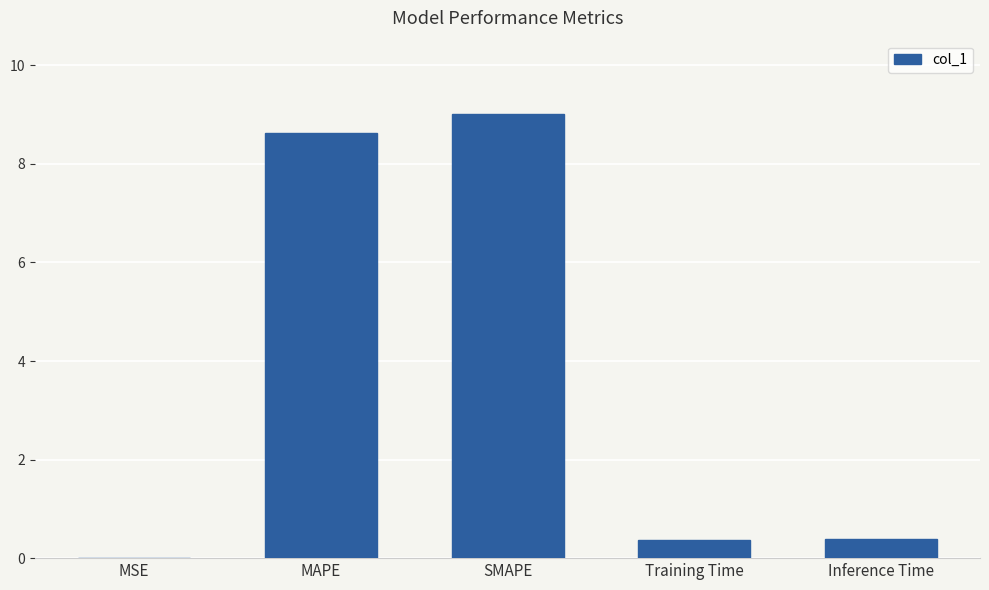

What value does the data have at MAPE?

8.6